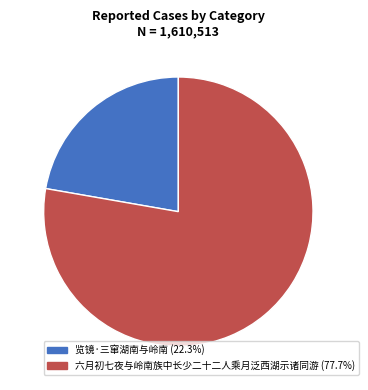

Between 六月初七夜与岭南族中长少二十二人乘月泛西湖示诸同游 and 览镜·三窜湖南与岭南, which is larger?

六月初七夜与岭南族中长少二十二人乘月泛西湖示诸同游